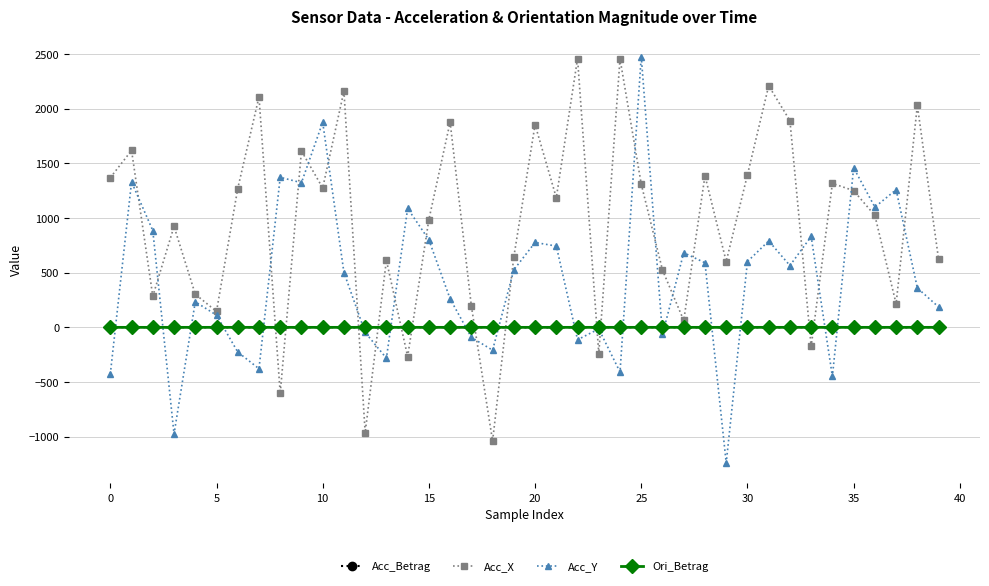

At how many categories does at least one series exceed 1680?

11